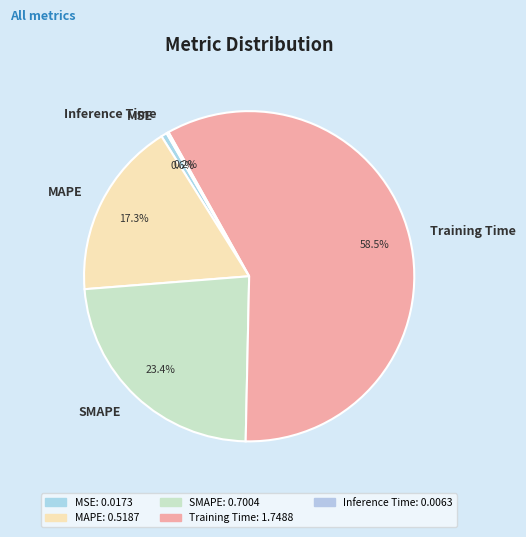

To the nearest percent, what is the difference between the largest and smallest slice percentages?

58%